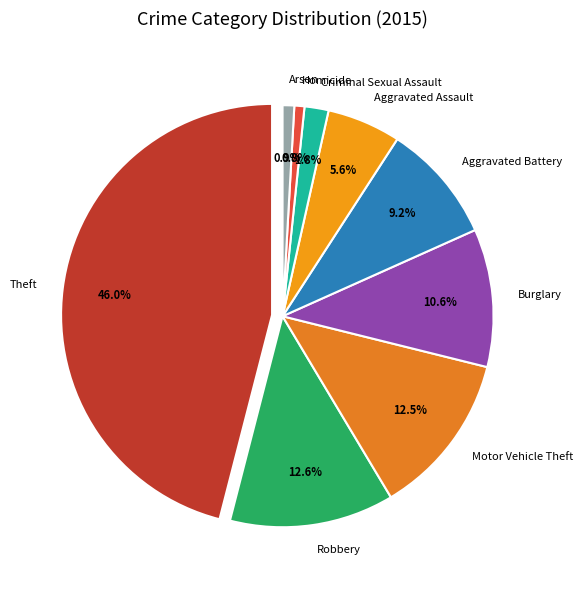

To the nearest percent, what is the difference between the Aggravated Battery and Homicide slice percentages?

8%